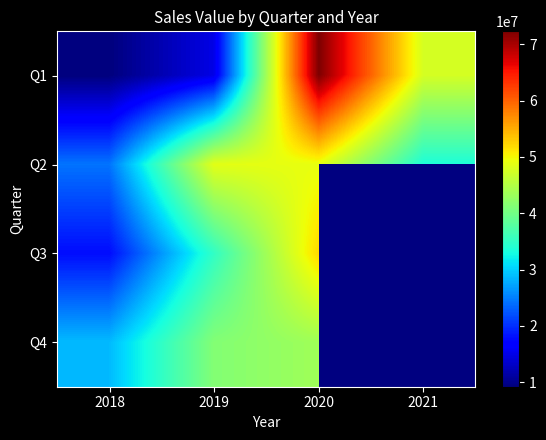

Read the Q1 value at 2020.

72307629.8